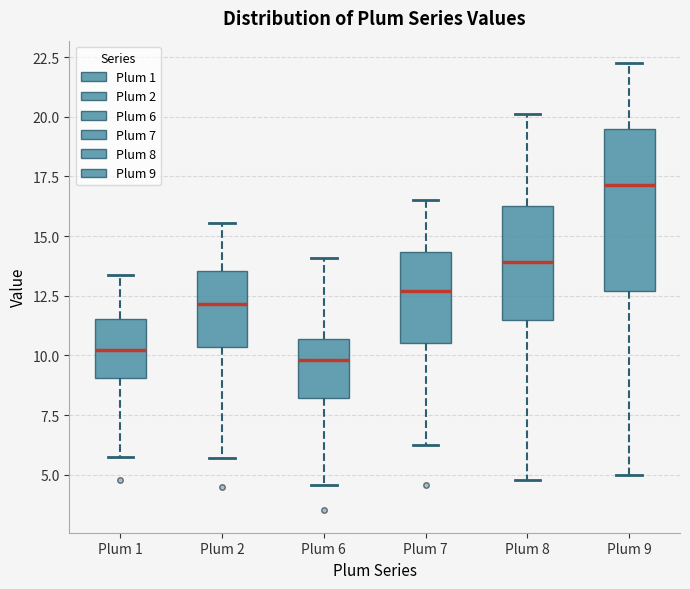

Which box is the tallest, from its lower edge to its upper edge?

Plum 9